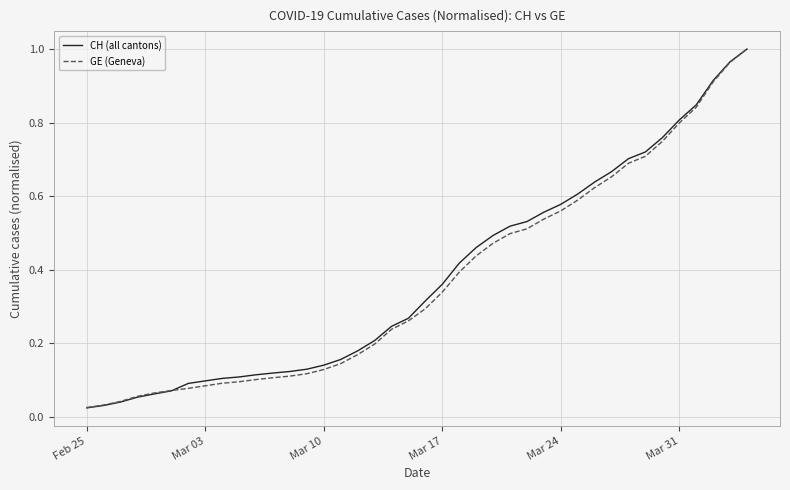

What is the sum of all GE (Geneva) values?

14.8